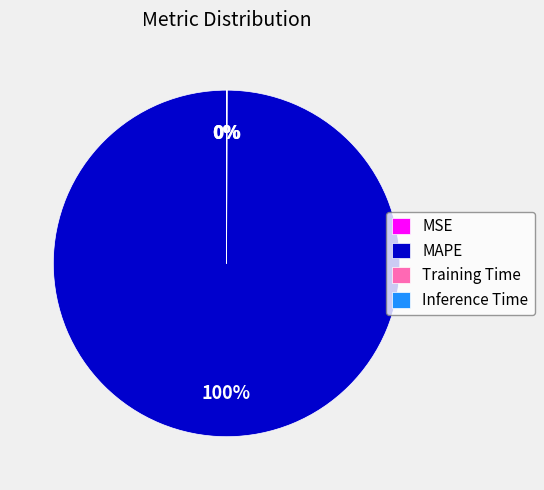

To the nearest percent, what is the difference between the largest and smallest slice percentages?

100%